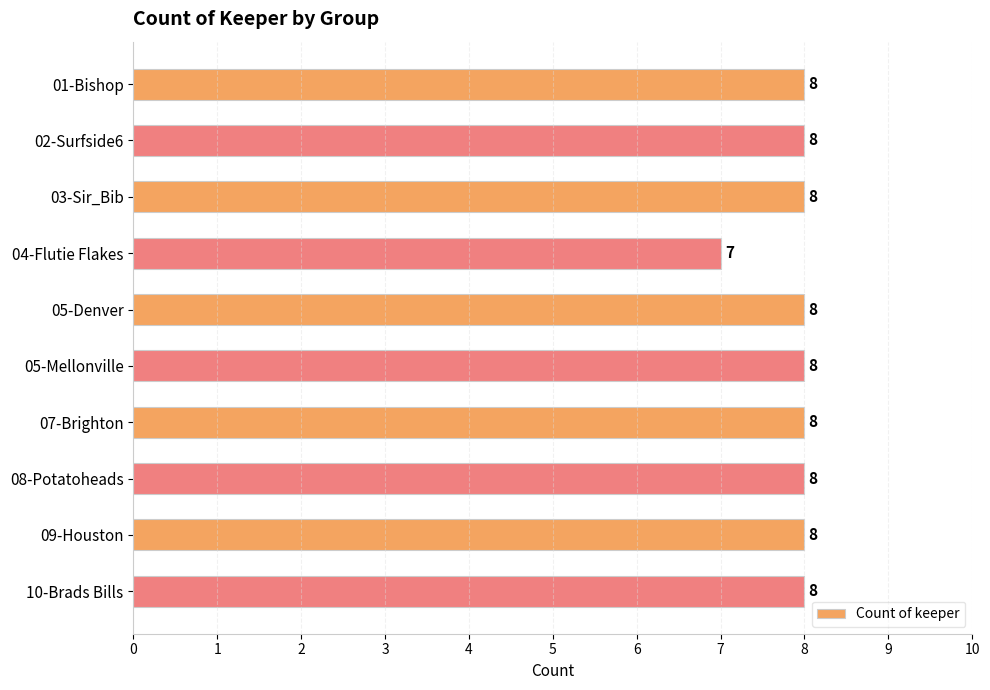

The chart shows a value of 8 at 05-Denver. True or false?

True